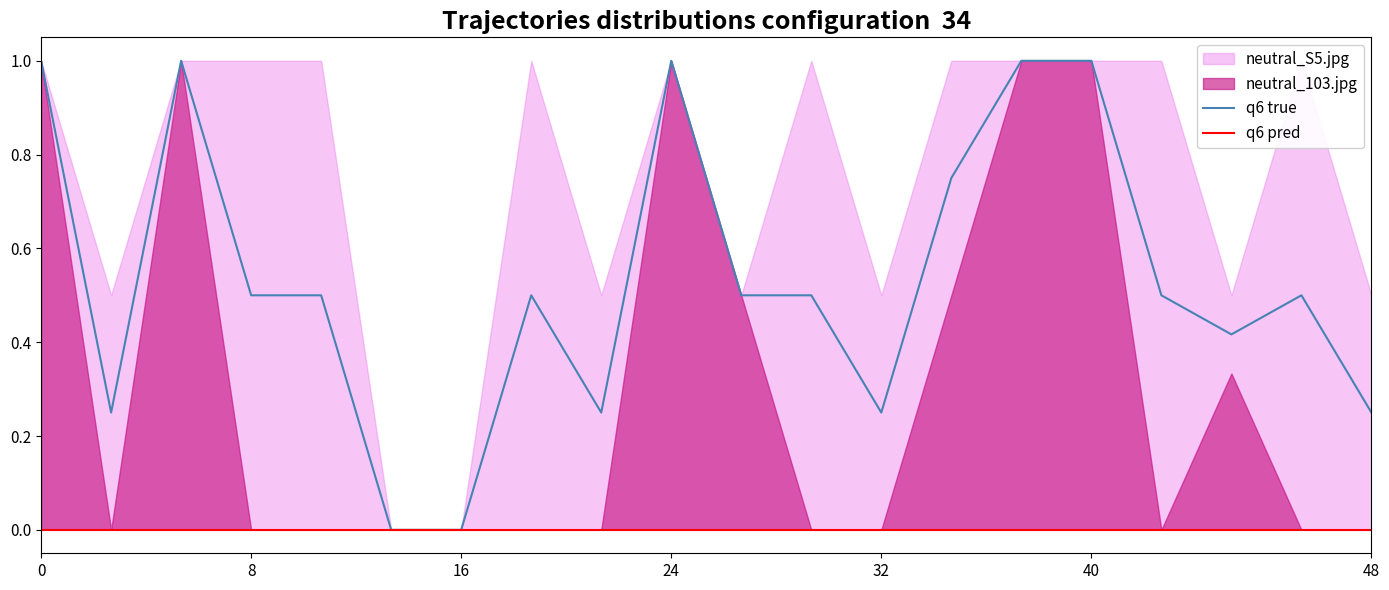

True or false: q6 pred has more than 0 interior local peaks.

False